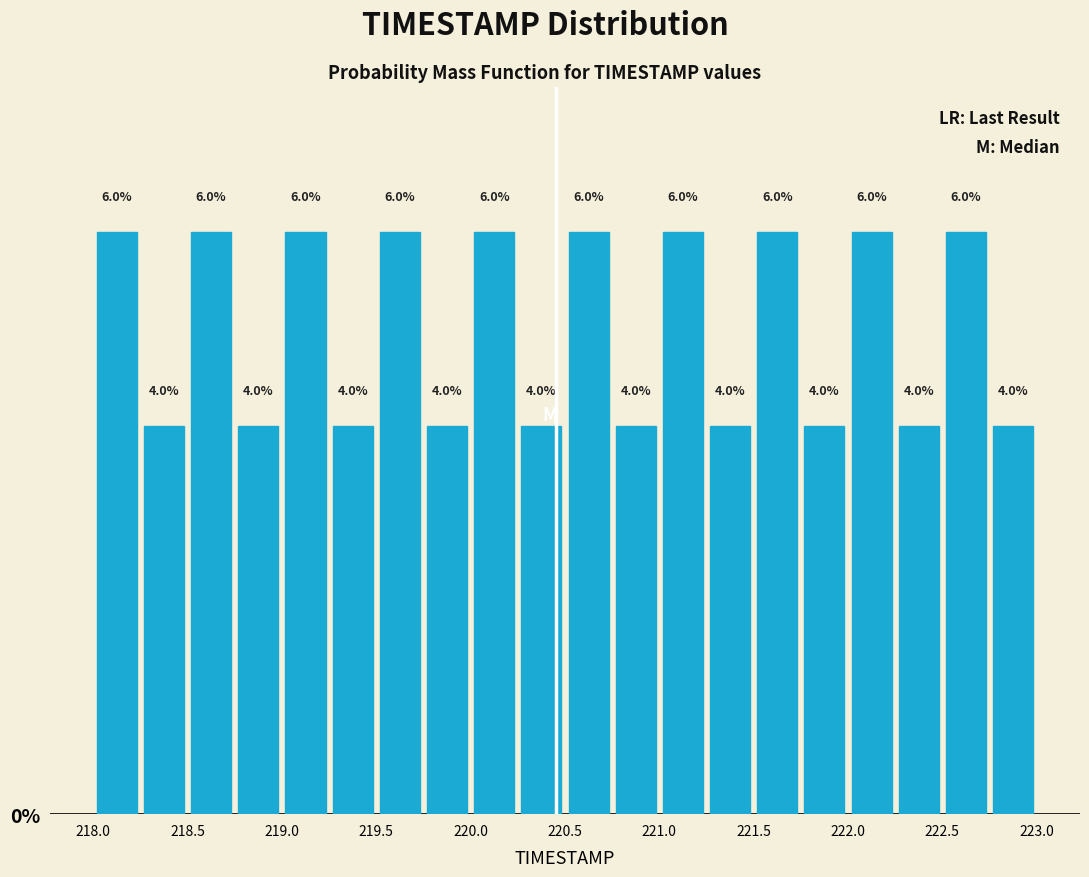

Reading left to right, transcribe this chart: for each bar, give the range it covers on the x-axis and its height.

218.00 to 218.25: 6.0
218.25 to 218.50: 4.0
218.50 to 218.75: 6.0
218.75 to 219.00: 4.0
219.00 to 219.25: 6.0
219.25 to 219.50: 4.0
219.50 to 219.75: 6.0
219.75 to 220.00: 4.0
220.00 to 220.25: 6.0
220.25 to 220.50: 4.0
220.50 to 220.75: 6.0
220.75 to 221.00: 4.0
221.00 to 221.25: 6.0
221.25 to 221.50: 4.0
221.50 to 221.75: 6.0
221.75 to 222.00: 4.0
222.00 to 222.25: 6.0
222.25 to 222.50: 4.0
222.50 to 222.75: 6.0
222.75 to 223.00: 4.0